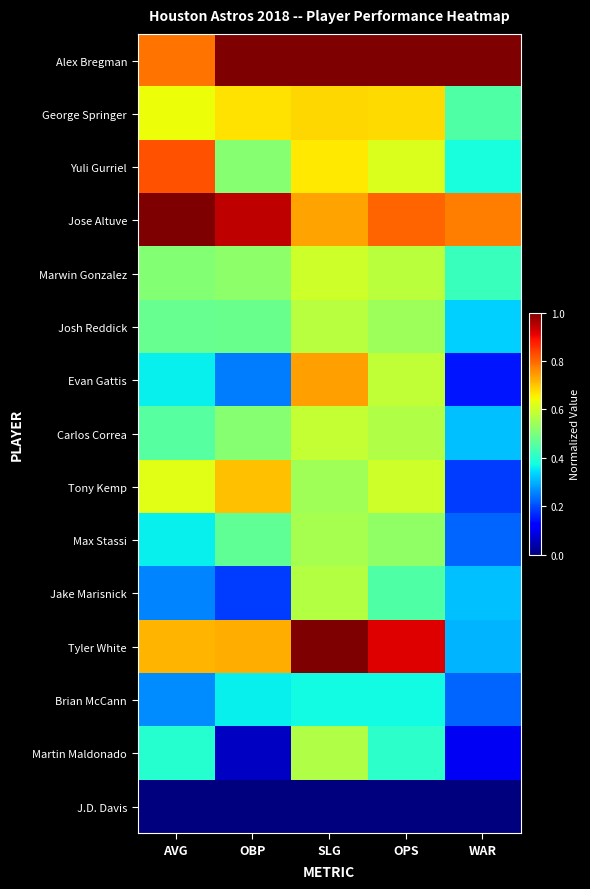

At OPS, list the series in order from largest to smallest.

Alex Bregman, Tyler White, Jose Altuve, George Springer, Yuli Gurriel, Tony Kemp, Evan Gattis, Marwin Gonzalez, Carlos Correa, Josh Reddick, Max Stassi, Jake Marisnick, Martin Maldonado, Brian McCann, J.D. Davis